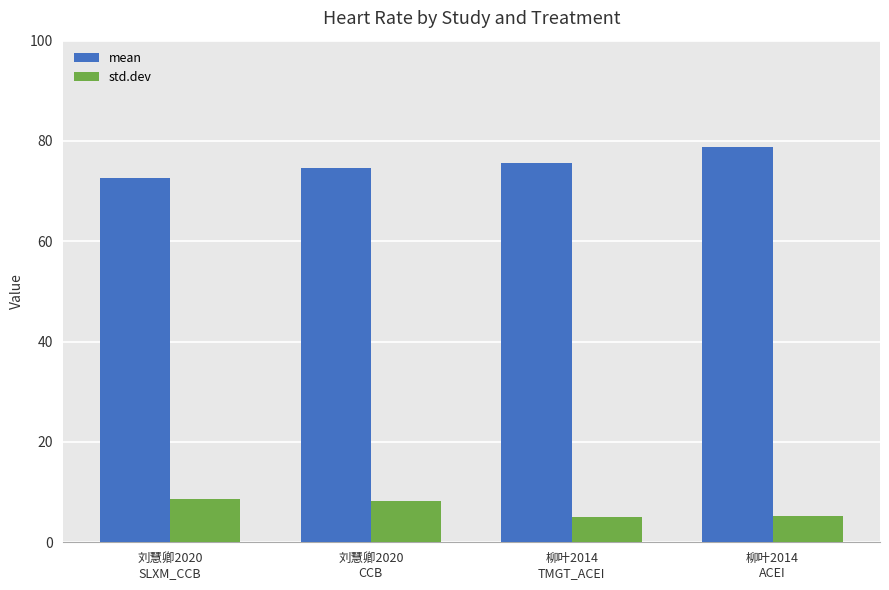

How many bars are there in total?

8